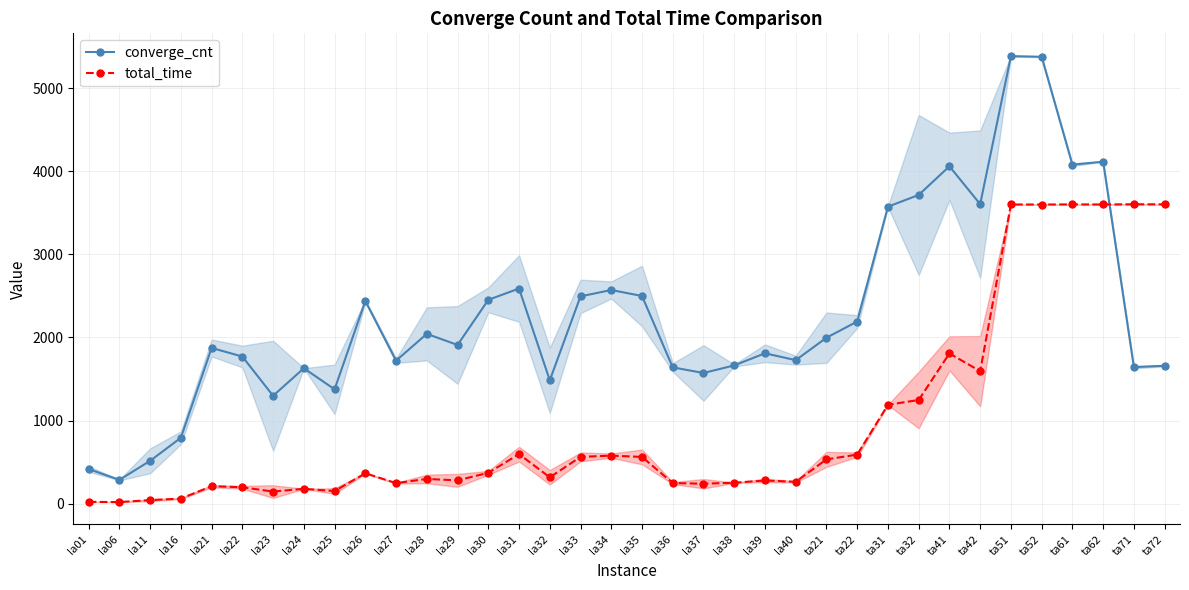

How many intersections are there between converge_cnt and total_time?

1